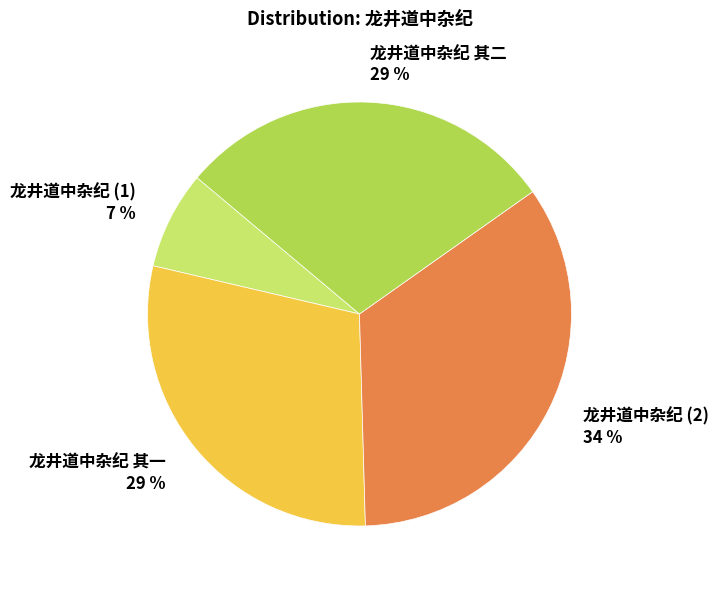

To the nearest percent, what is the difference between the 龙井道中杂纪 (2) 34 % and 龙井道中杂纪 (1) 7 % slice percentages?

27%